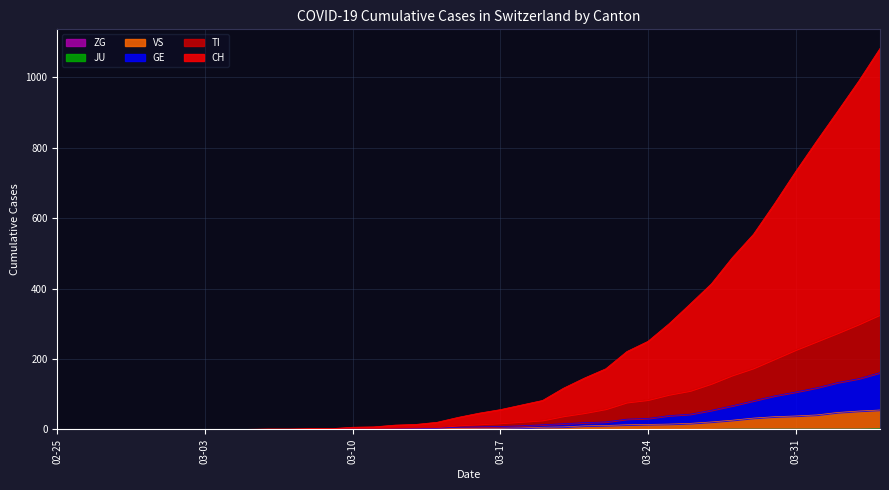

What position from the left is 2020-03-21?

26